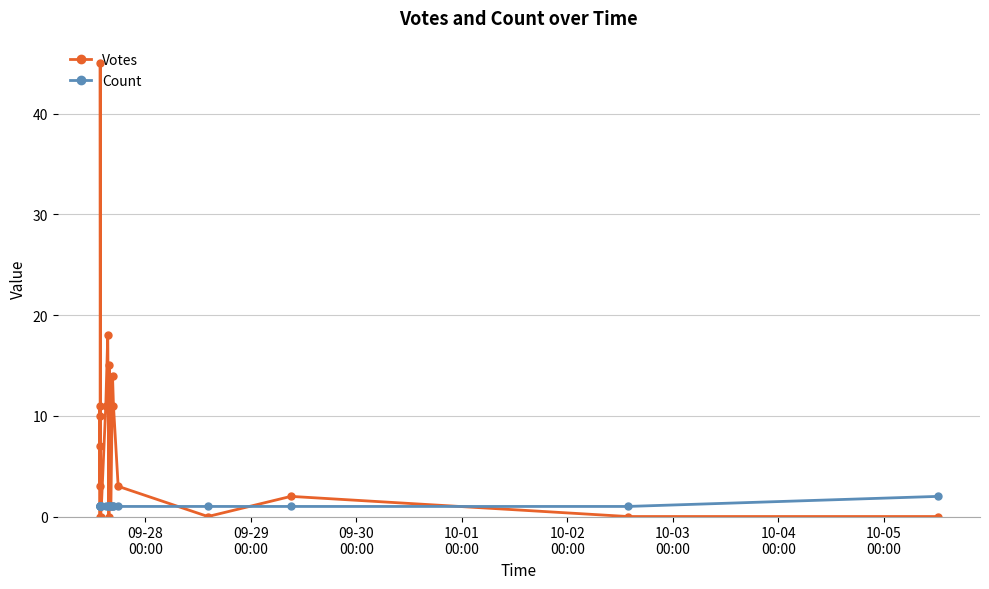

What are all the series names shown in the legend?

Votes, Count